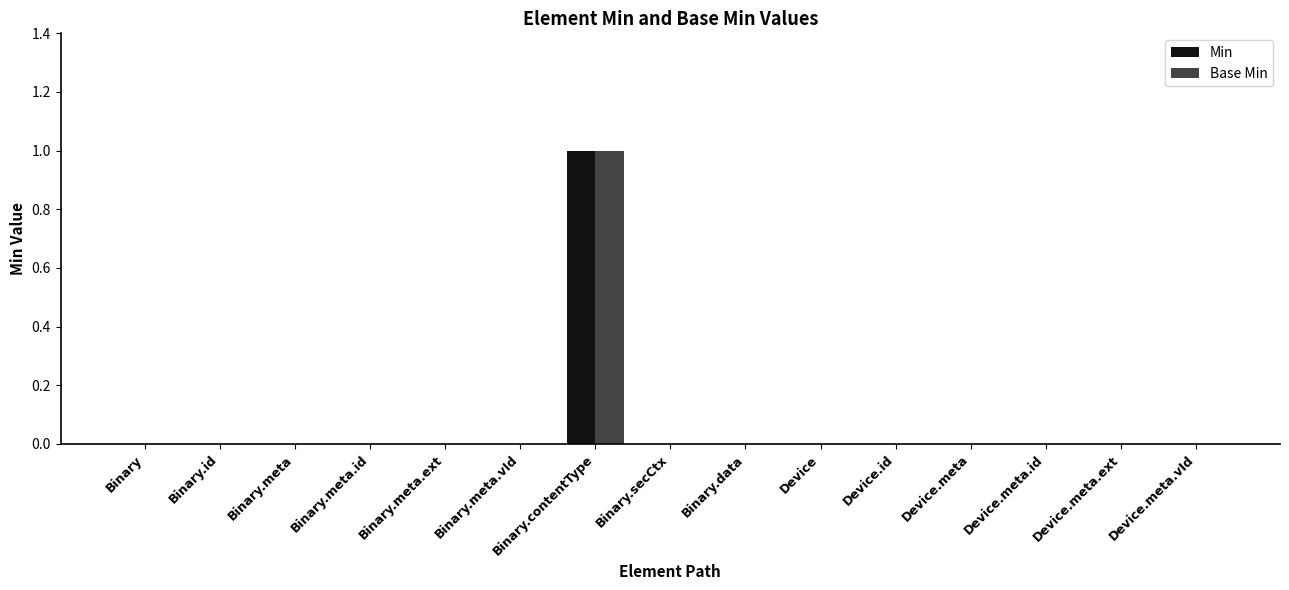

Which category has the highest value across all series?

Binary.contentType